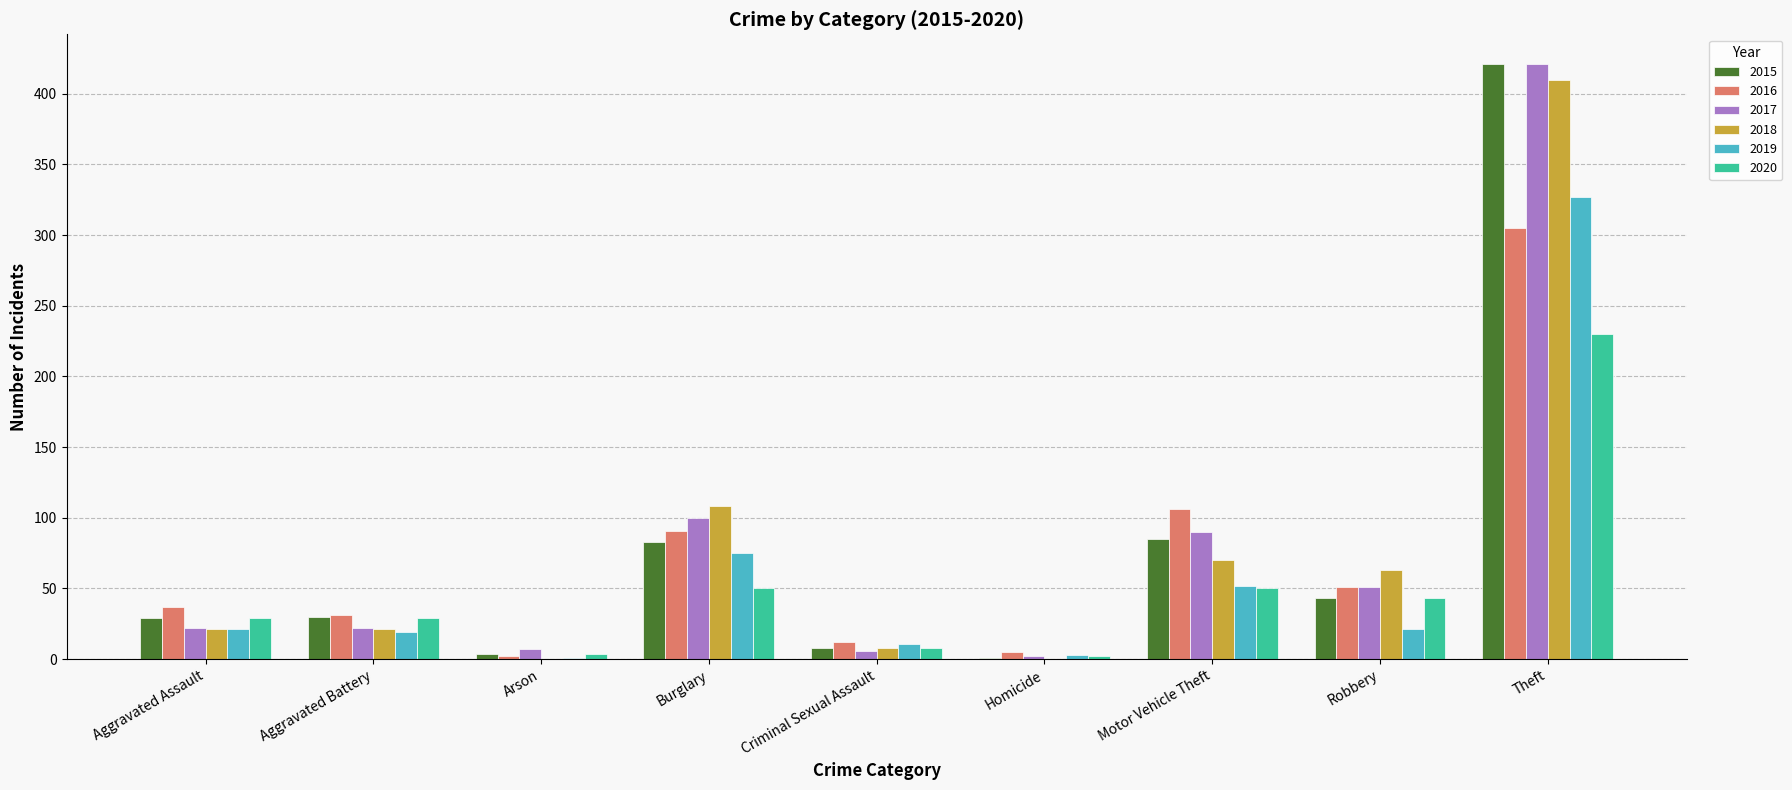

The value of 2015 at Burglary is 83. True or false?

True